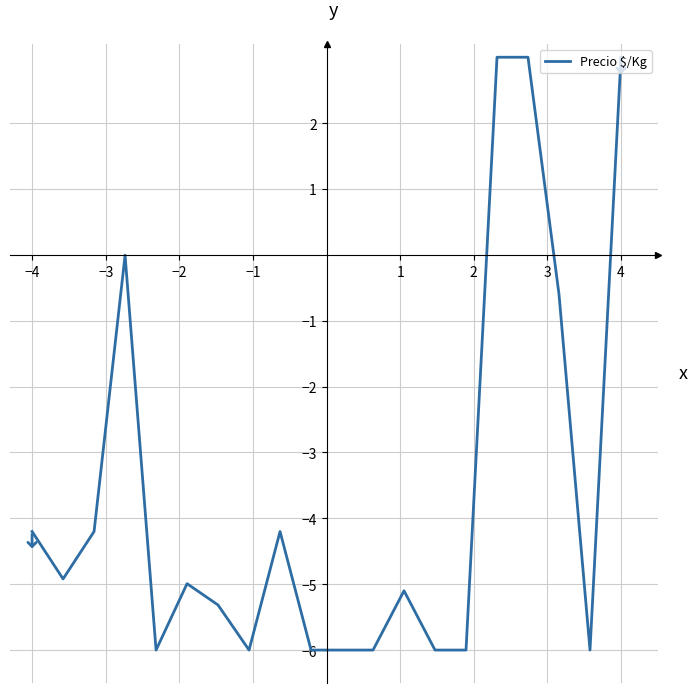

What is the difference between the maximum and minimum values?

9.0